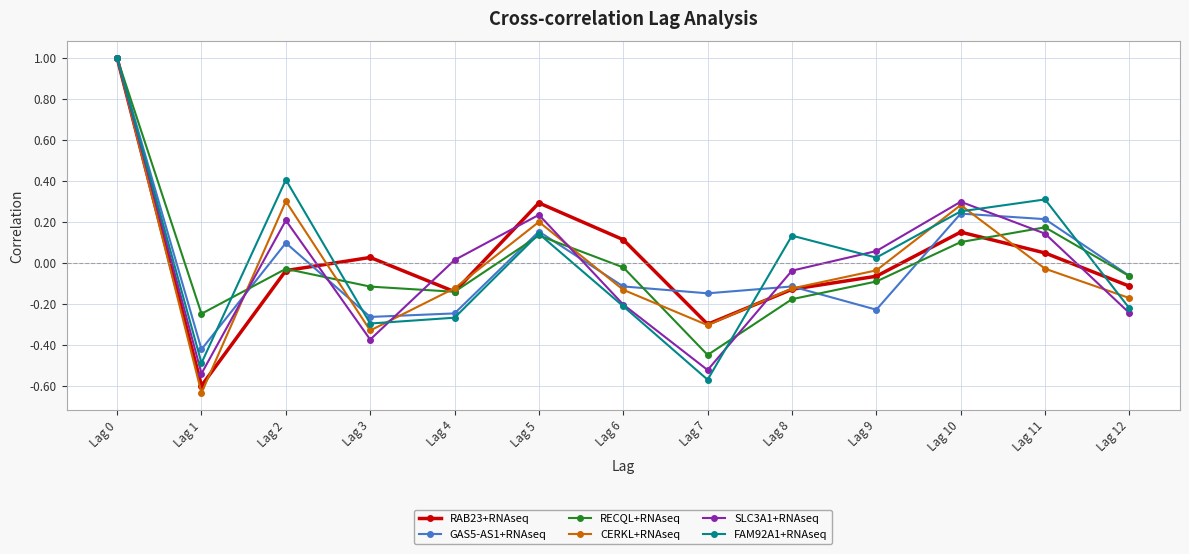

At which category does the chart reach its minimum across all series?

Lag 1